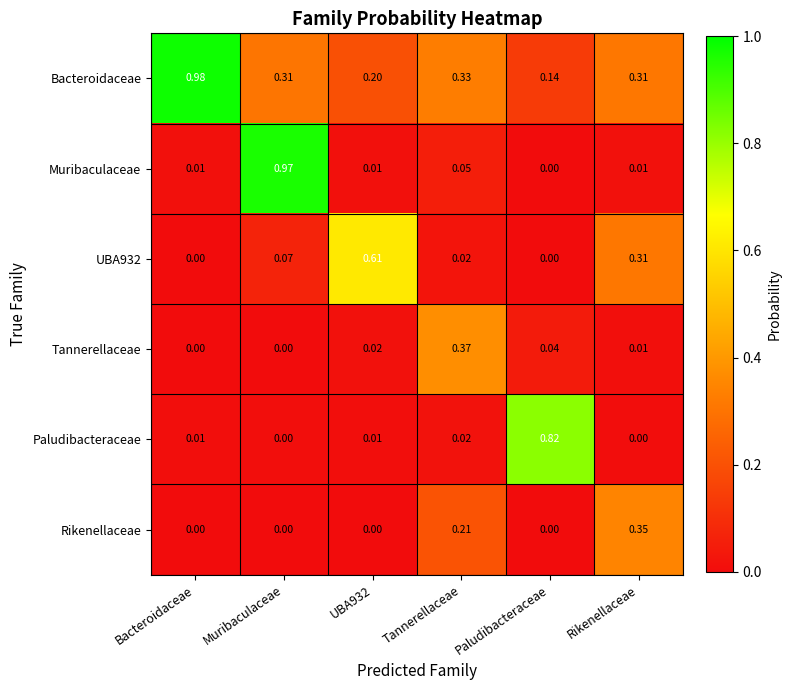

Which label corresponds to the largest value in the chart?

Bacteroidaceae